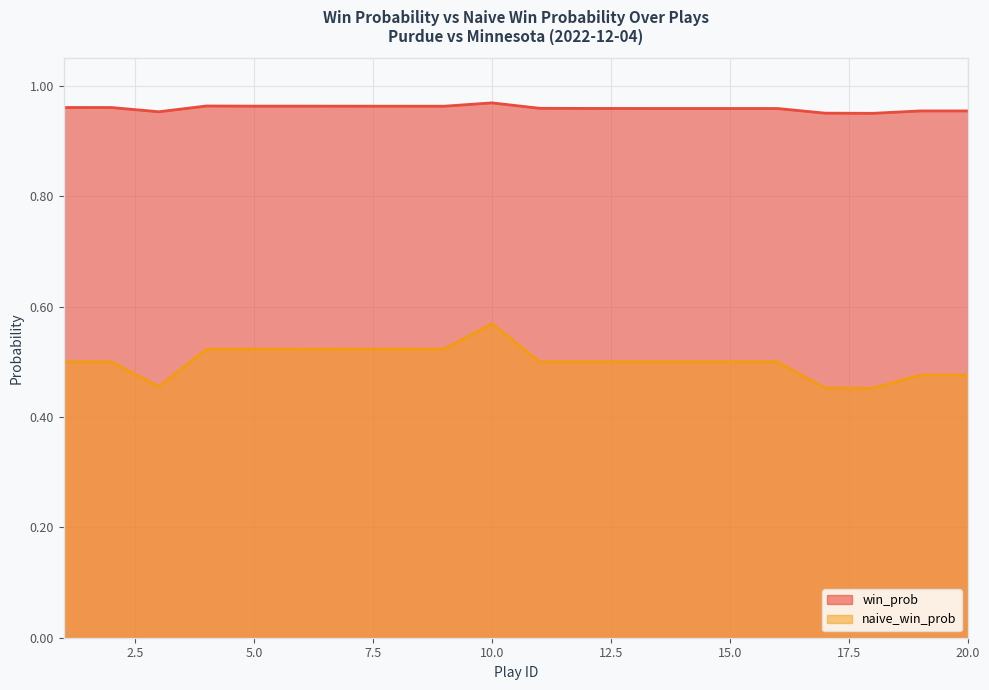

At which category does the chart reach its peak across all series?

10